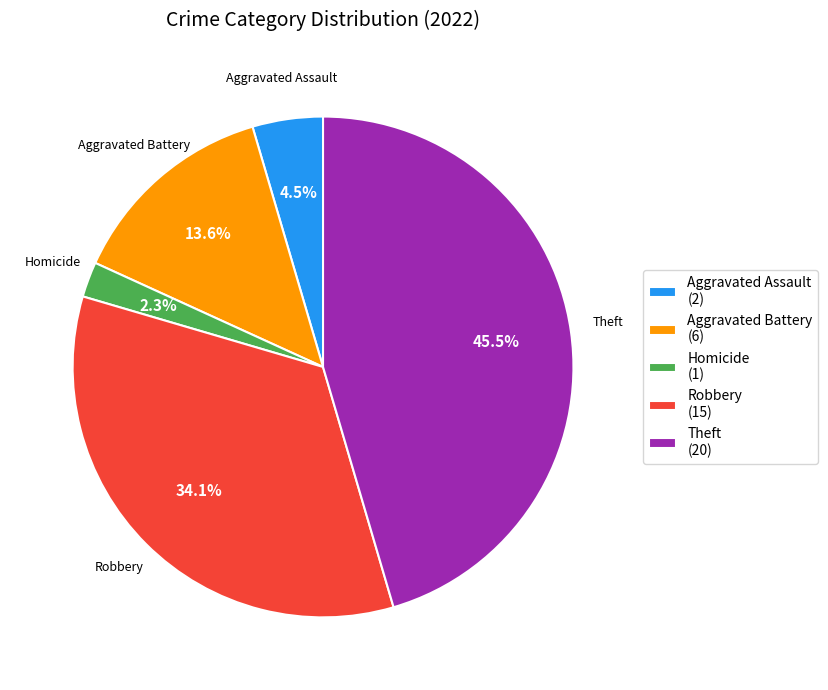

Which category has the smallest portion of the pie?

Homicide (1)